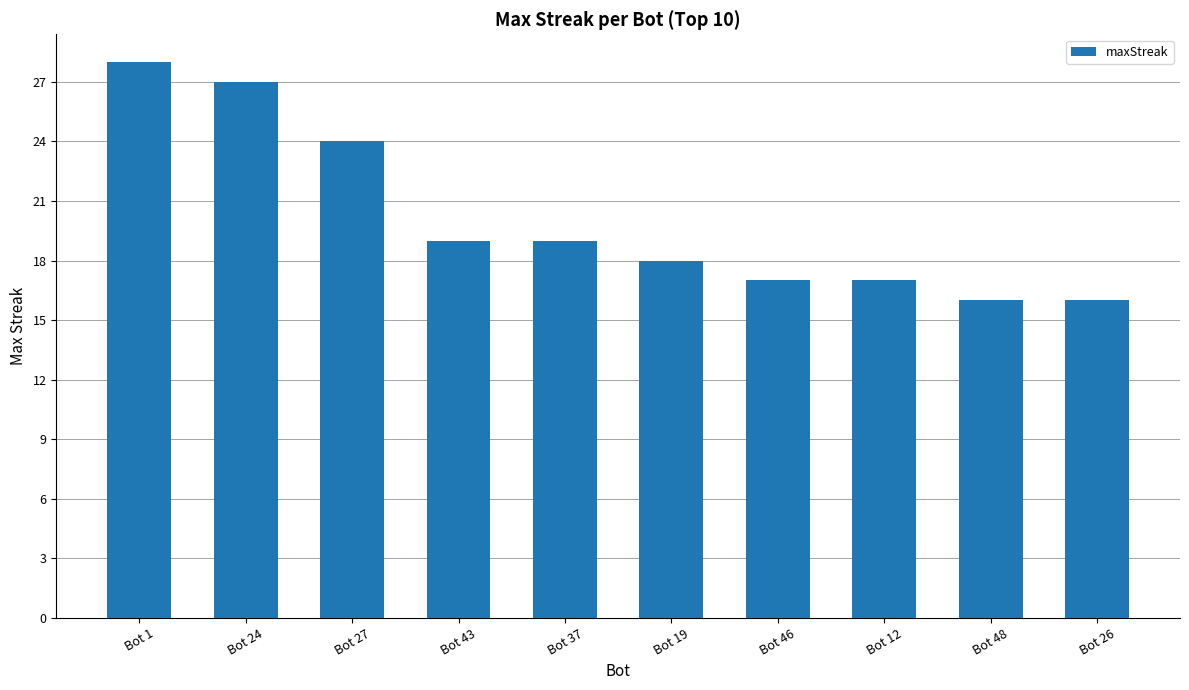

What is the greatest value displayed?

28